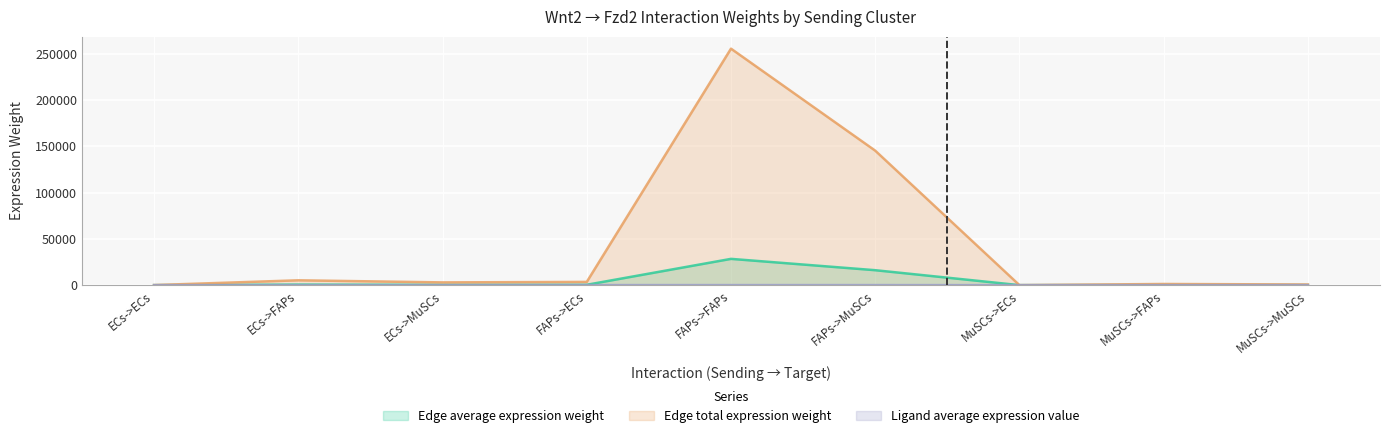

At MuSCs->ECs, list the series in order from smallest to largest.

Ligand average expression value, Edge average expression weight, Edge total expression weight